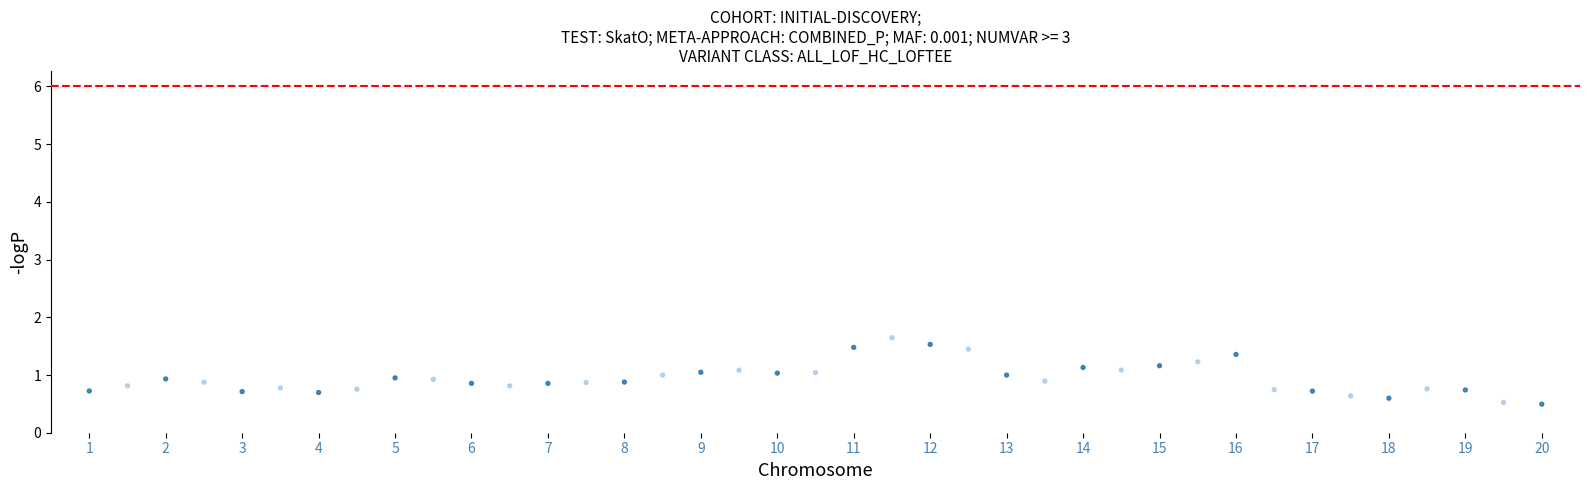

What is the range of Y values (max minus min)?

1.2